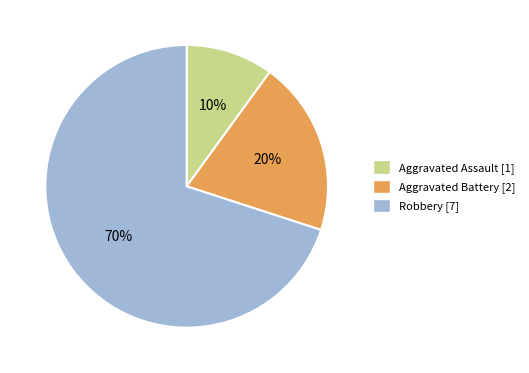

To the nearest percent, what is the average slice percentage?

33%